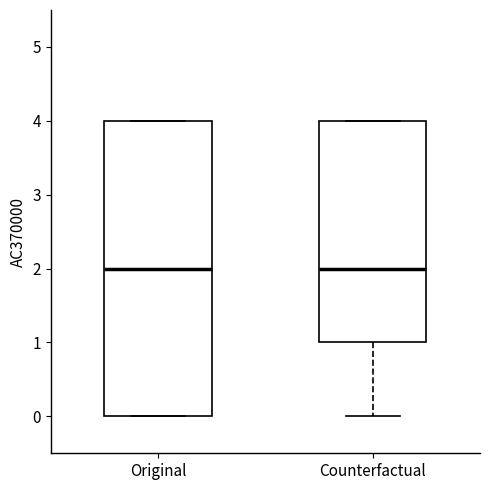

Reading left to right, read every box against the y-axis: the position of its median line, the range the box covers, and the ends of its whiskers. The values are not printed on the chart, so give them approximately, as read against the axis.

Original: median 2, box 0 to 4, whiskers 0 to 4
Counterfactual: median 2, box 1 to 4, whiskers 0 to 4